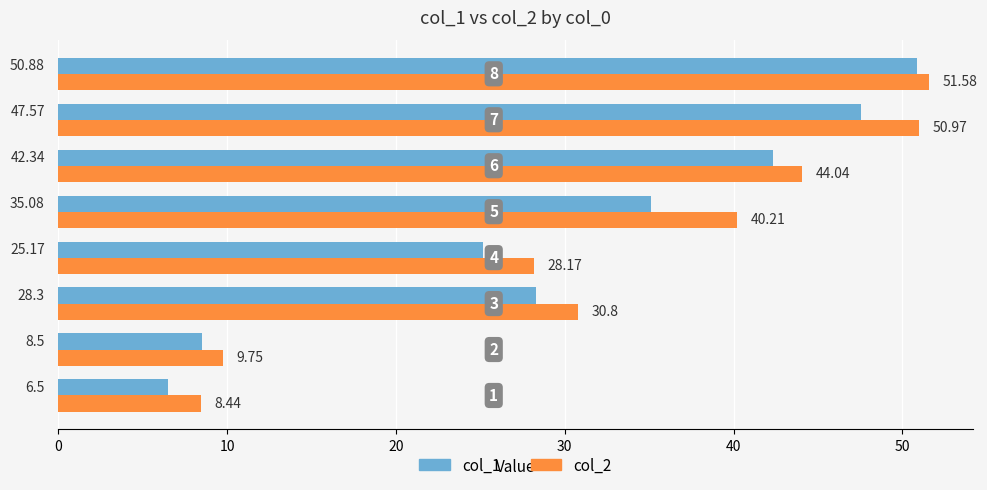

What is the difference between the second highest and second lowest values in the col_1 series?

39.1